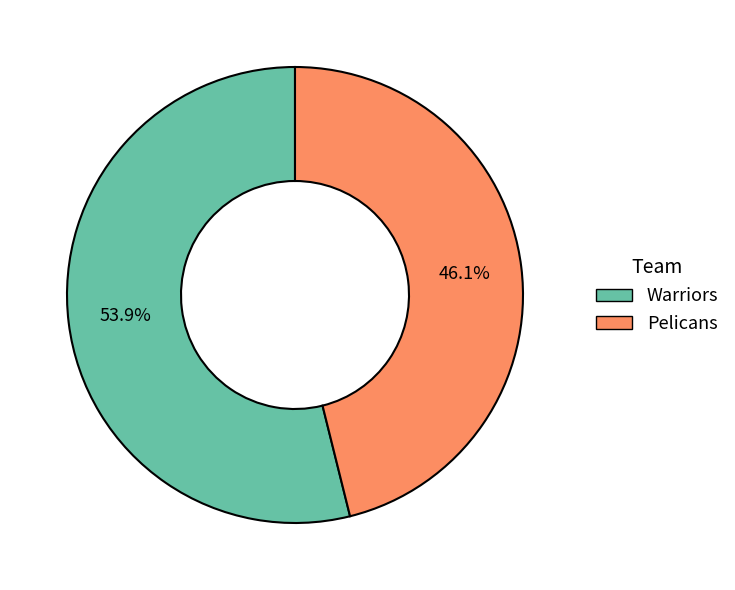

The Warriors slice represents 43% of the pie. True or false?

False